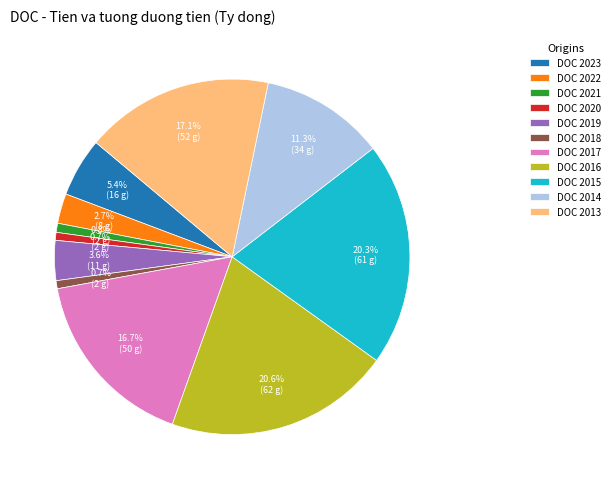

How many slices are in this pie chart?

11